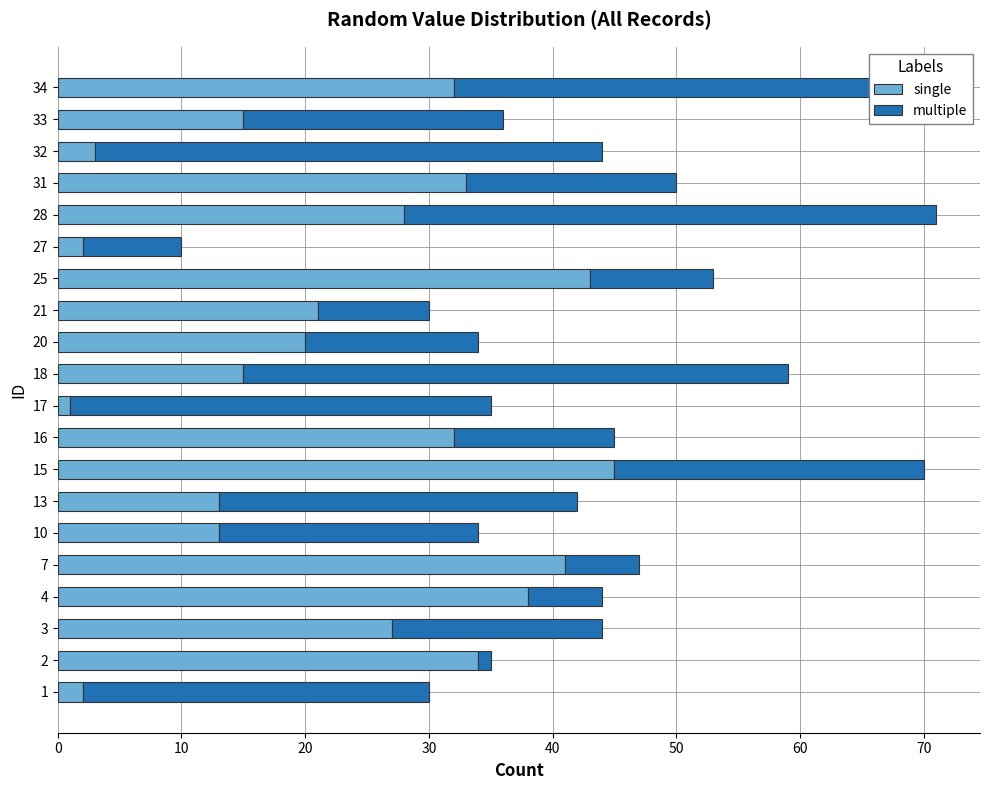

Which category has the highest value in the single series?

15